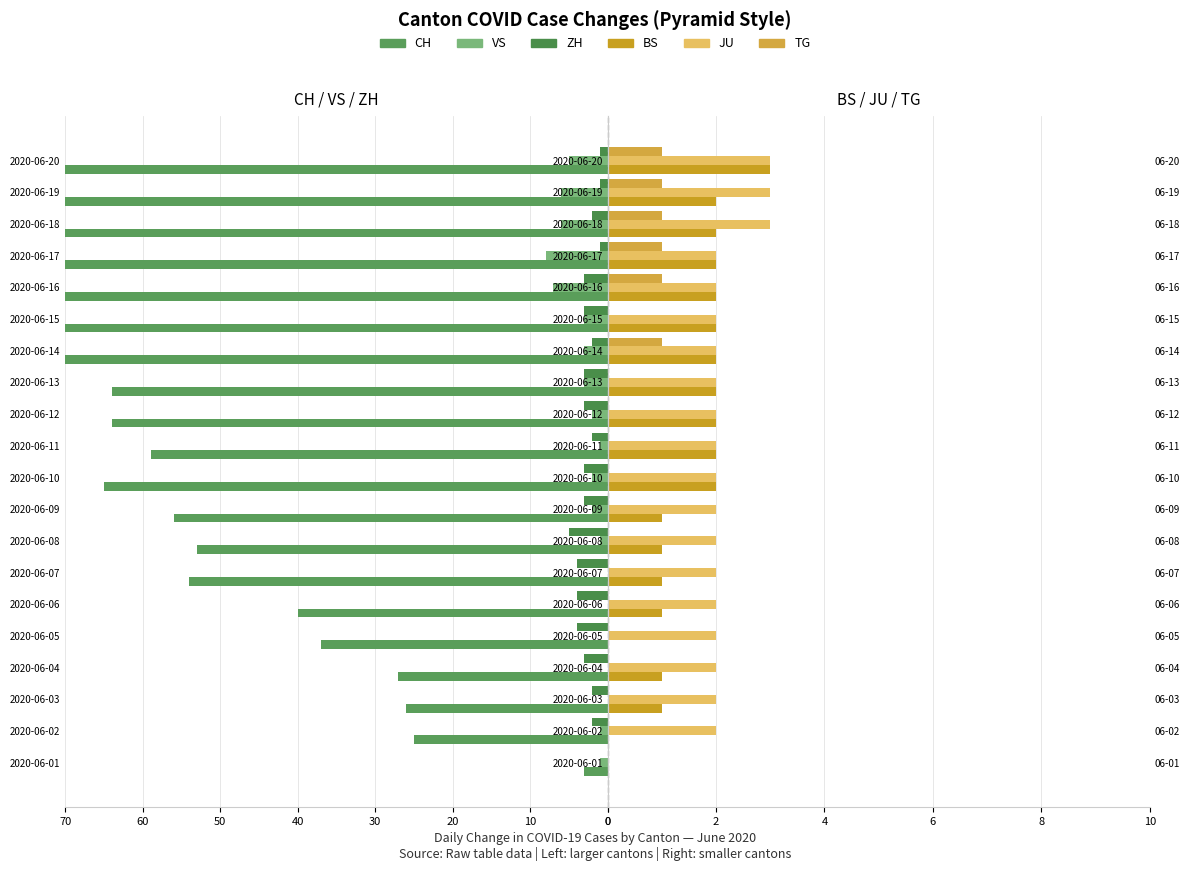

At how many categories does at least one series exceed 55?

12